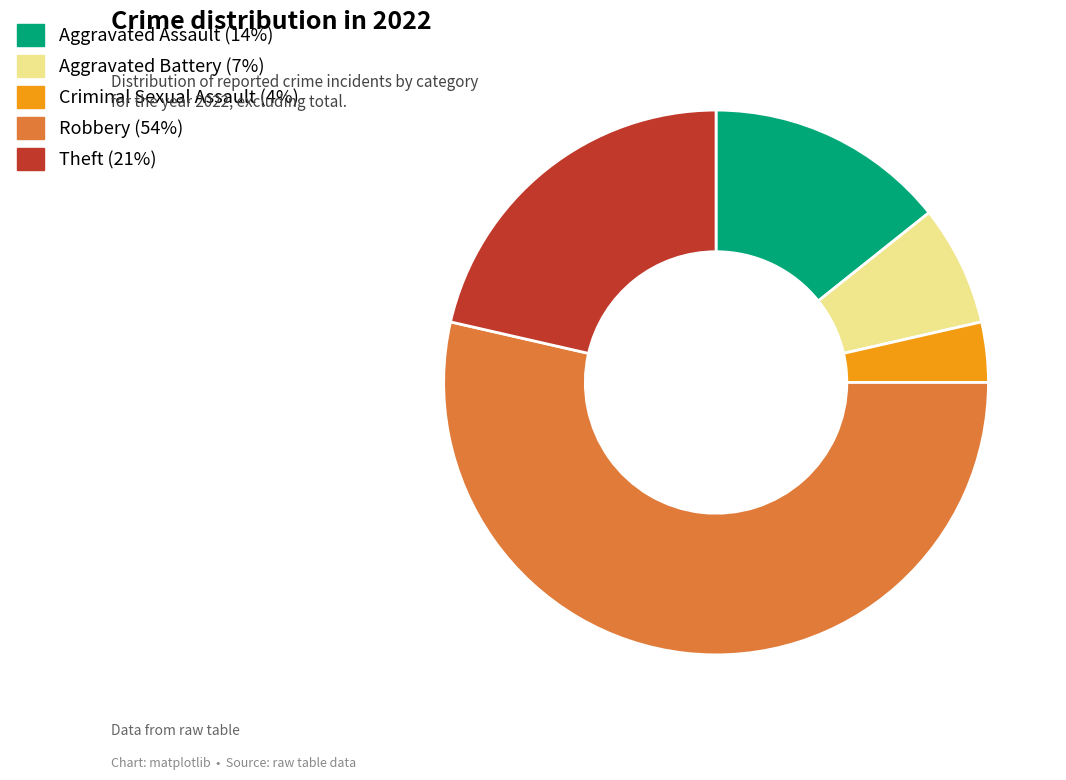

Is the sum of Theft (21%) and Criminal Sexual Assault (4%) greater than half?

No